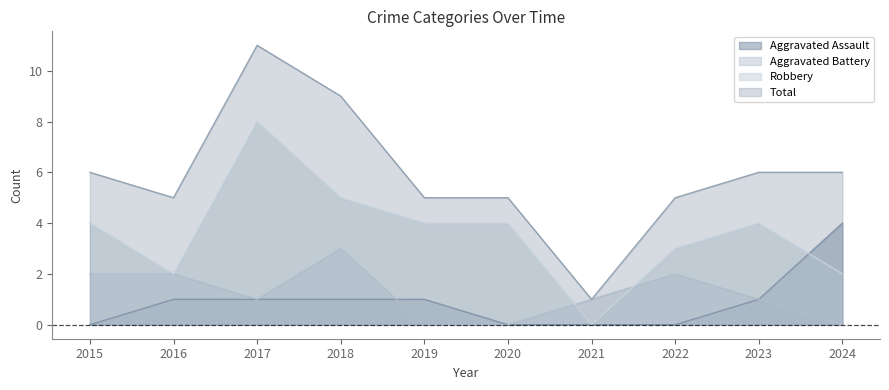

What is the value of the Aggravated Battery point at the 2nd from the left?

2